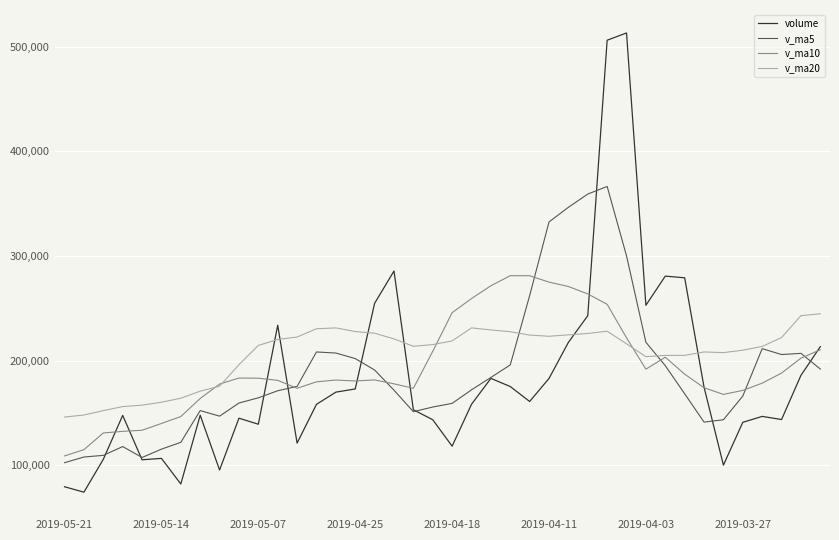

After their last crossing, which series has the higher values: v_ma20 or volume?

v_ma20